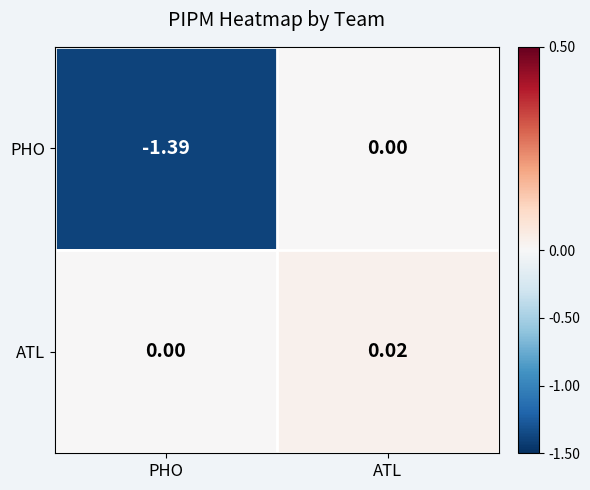

At which label does ATL reach its peak?

ATL